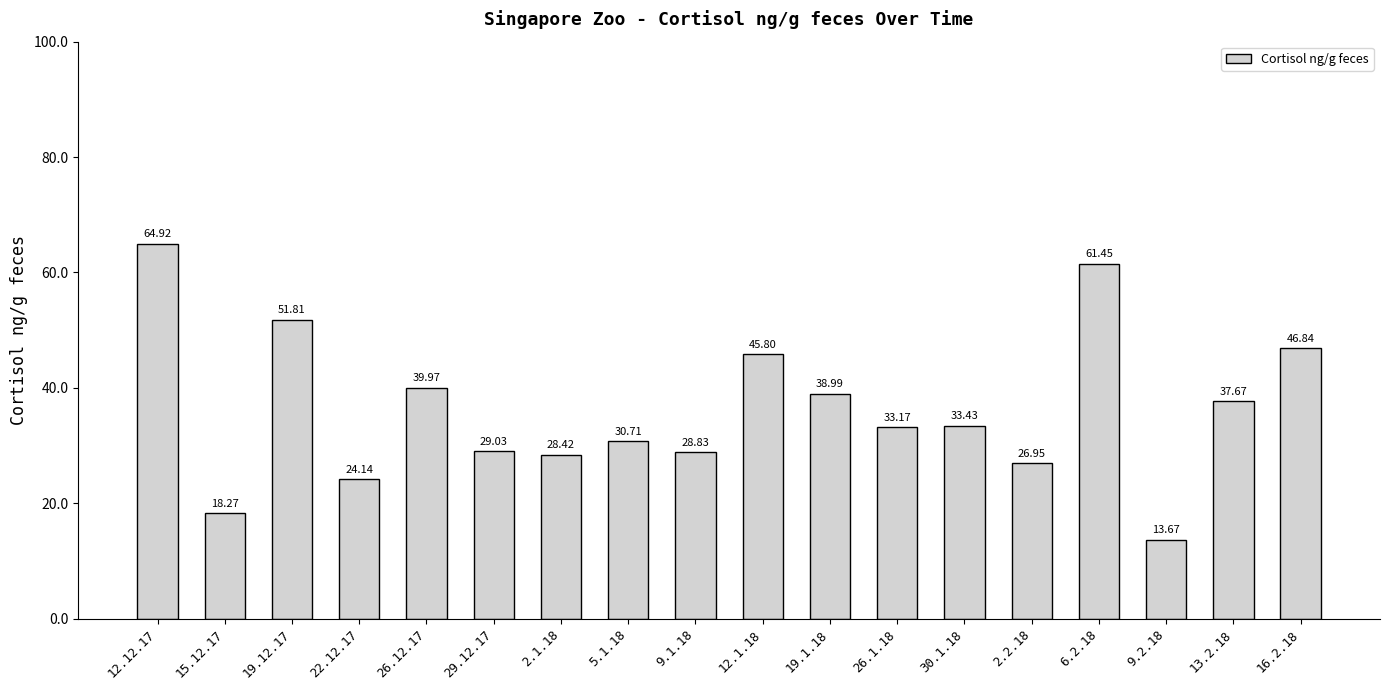

What is the sum of the values at 26.12.17 and 30.1.18?

73.4